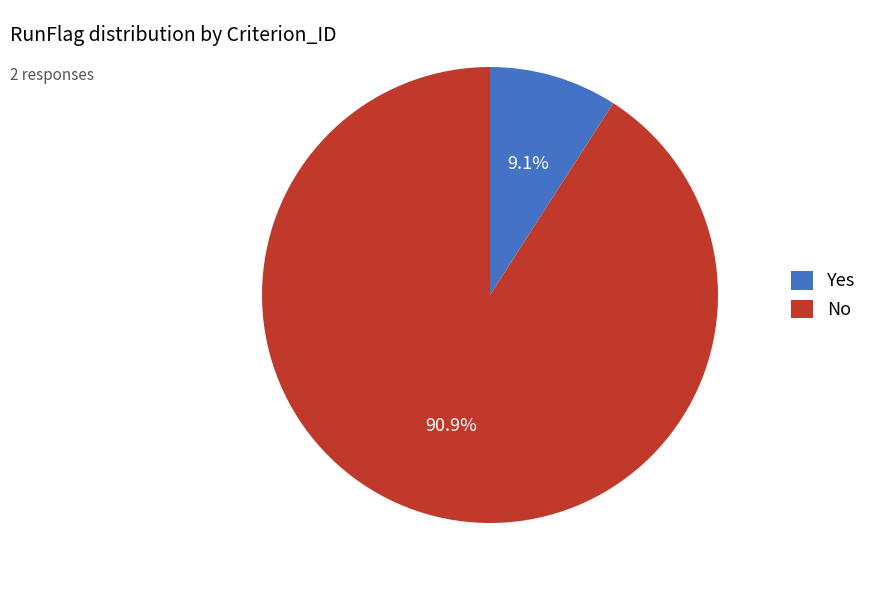

What is the ratio of the value at No to the value at Yes?

10.0